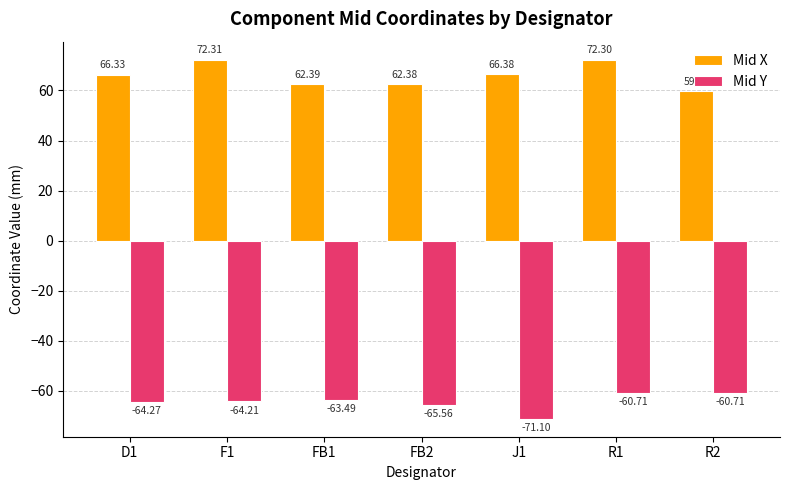

What is the sum of all Mid X values?

461.7